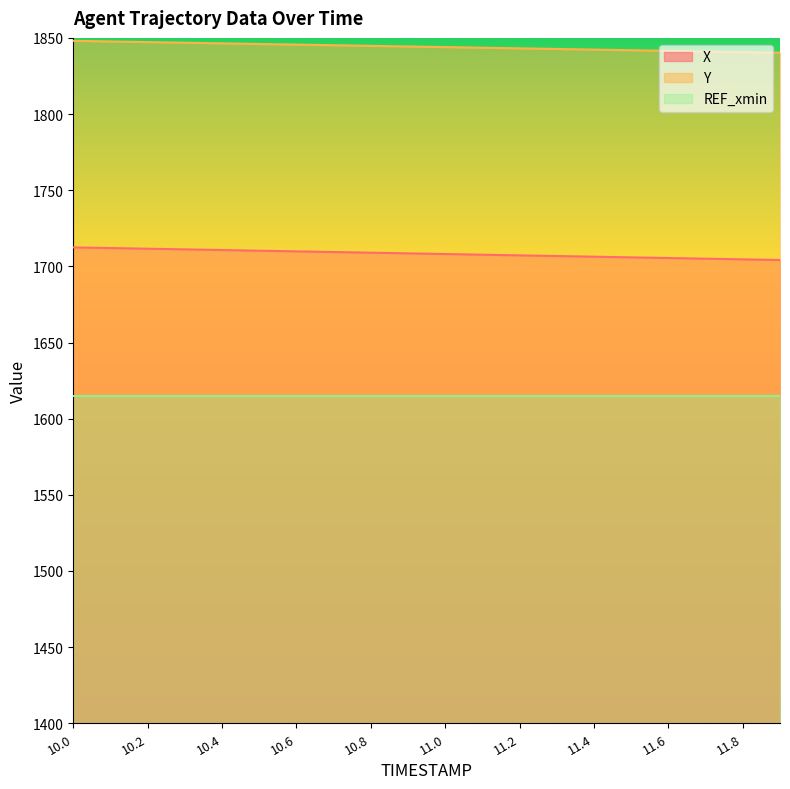

List the labels in order of X value, largest first.

10.0, 10.1, 10.2, 10.3, 10.4, 10.5, 10.6, 10.7, 10.8, 10.9, 11.0, 11.1, 11.2, 11.3, 11.4, 11.5, 11.6, 11.7, 11.8, 11.9